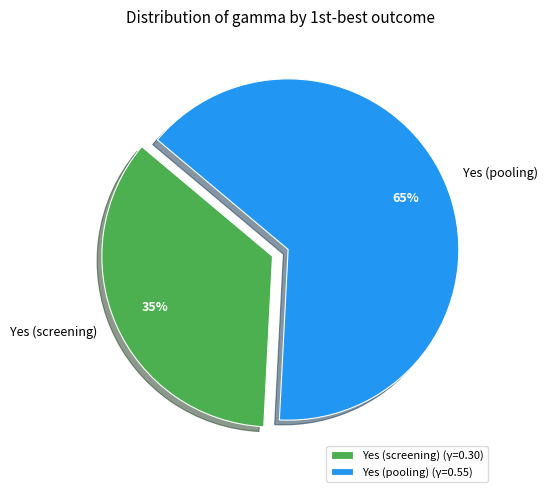

Combined, do Yes (pooling) (γ=0.55) and Yes (screening) (γ=0.30) account for over 50%?

Yes